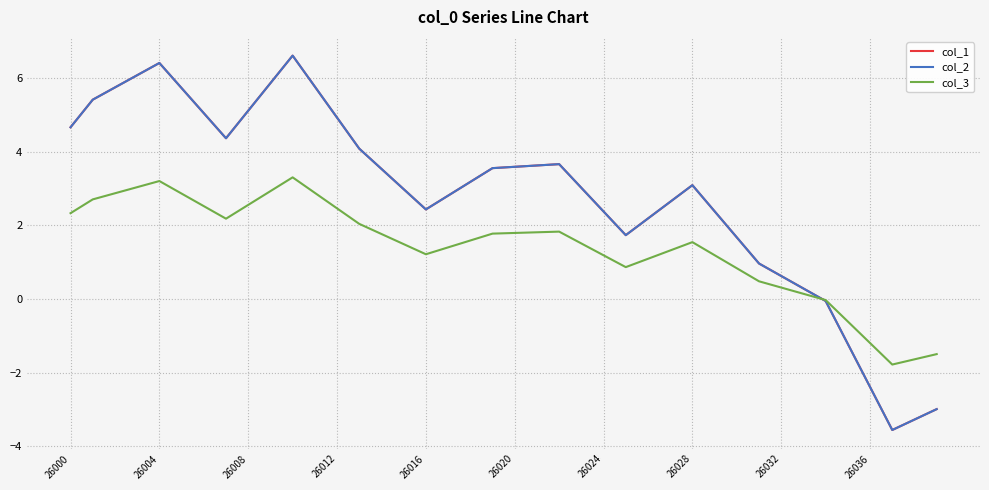

Reading left to right, transcribe all the data shown in this chart.

col_1: 4.7	5.4	5.7	6.1	6.4	5.7	5.1	4.4	5.1	5.9	6.6	5.8	4.9	4.1	3.5	3.0	2.4	2.8	3.2	3.6	3.6	3.6	3.7	3.0	2.4	1.7	2.2	2.6	3.1	2.4	1.7	1.0	0.6	0.3	-0.1	-1.2	-2.4	-3.6	-3.3	-3.0
col_2: 4.7	5.4	5.7	6.1	6.4	5.7	5.1	4.4	5.1	5.9	6.6	5.8	4.9	4.1	3.5	3.0	2.4	2.8	3.2	3.6	3.6	3.6	3.7	3.0	2.4	1.7	2.2	2.6	3.1	2.4	1.7	1.0	0.6	0.3	-0.1	-1.2	-2.4	-3.6	-3.3	-3.0
col_3: 2.3	2.7	2.9	3.0	3.2	2.9	2.5	2.2	2.6	2.9	3.3	2.9	2.5	2.0	1.8	1.5	1.2	1.4	1.6	1.8	1.8	1.8	1.8	1.5	1.2	0.9	1.1	1.3	1.5	1.2	0.8	0.5	0.3	0.1	-0.0	-0.6	-1.2	-1.8	-1.6	-1.5